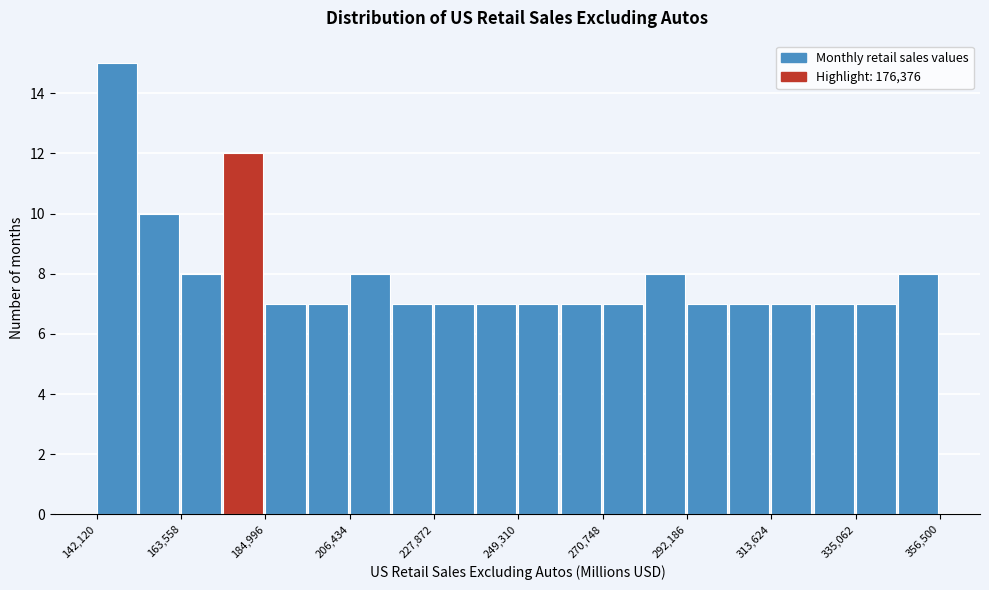

Read against the x-axis, roughly where is the centre of the tallest bar?

145000